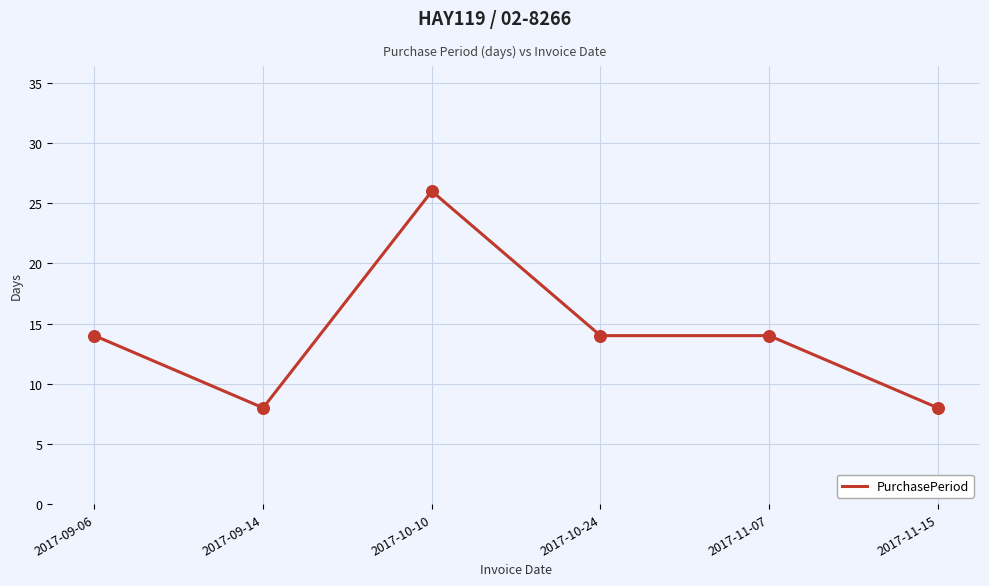

What is the ratio of the value at 2017-10-24 to the value at 2017-11-07?

1.0